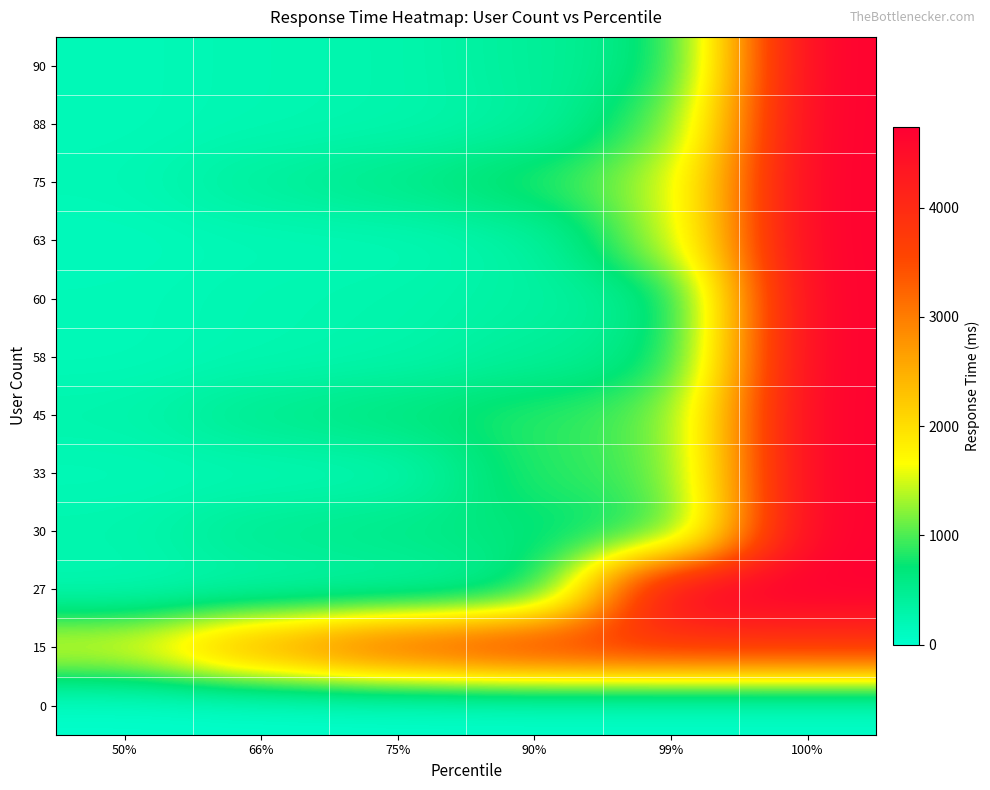

At which category is the sum across all series the highest?

100%